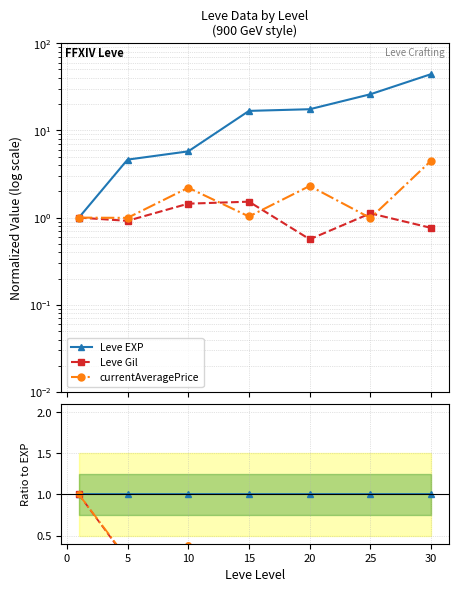

True or false: Leve EXP and currentAveragePrice intersect in this chart.

False